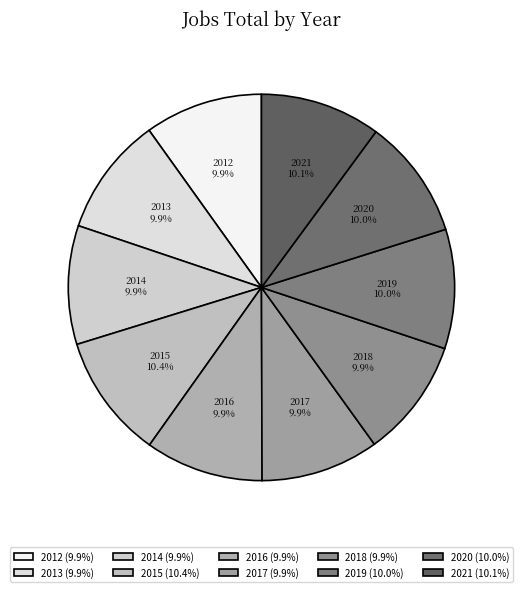

Do 2013 and 2020 together represent more than half of the pie?

No